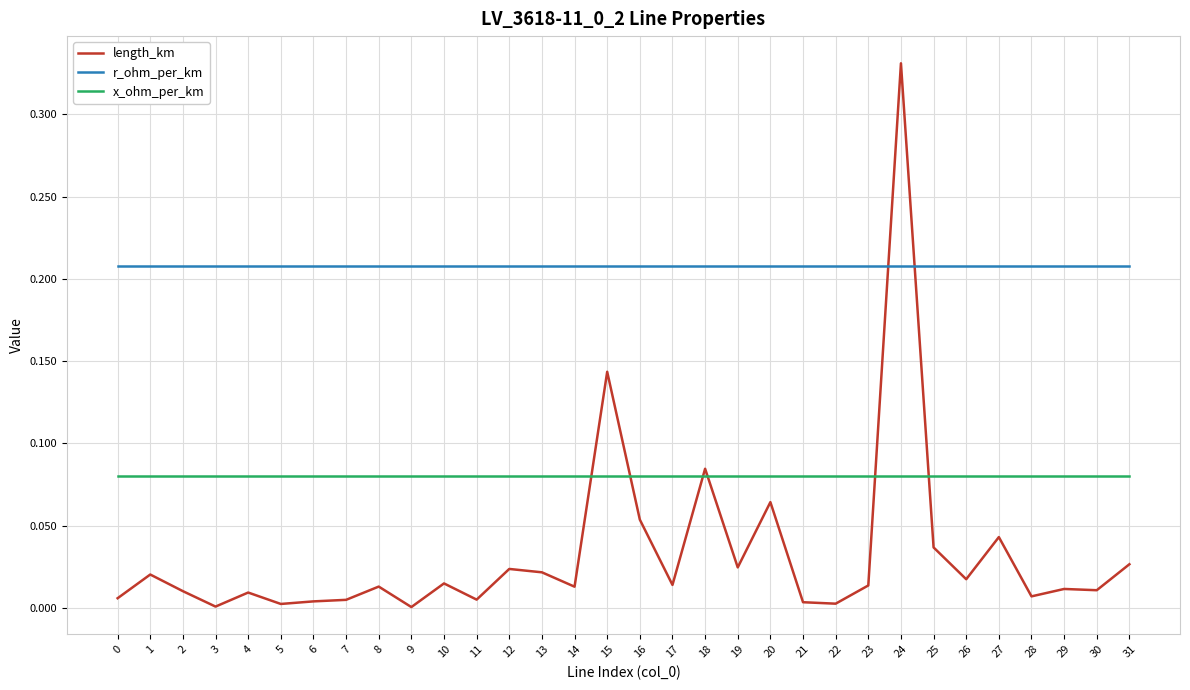

Does the chart have visible grid lines?

Yes